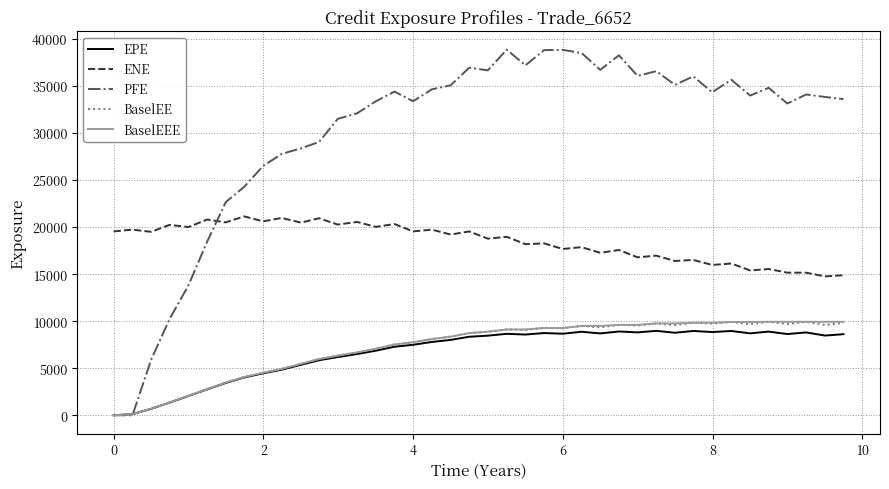

Does the chart have visible grid lines?

Yes